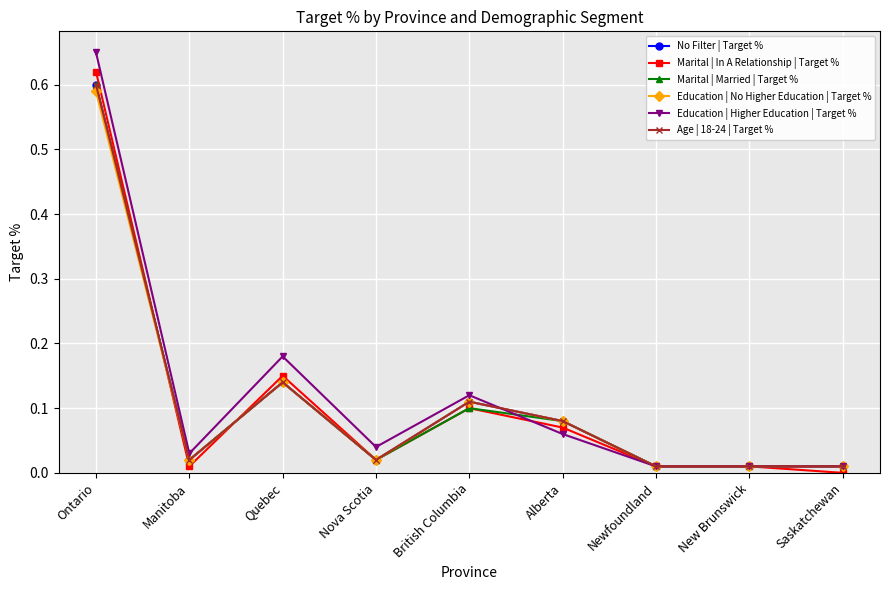

Reading left to right, what are all the values shown in this chart?

No Filter | Target %: 0.6	0.0	0.1	0.0	0.1	0.1	0.0	0.0	0.0
Marital | In A Relationship | Target %: 0.6	0.0	0.1	0.0	0.1	0.1	0.0	0.0	0.0
Marital | Married | Target %: 0.6	0.0	0.1	0.0	0.1	0.1	0.0	0.0	0.0
Education | No Higher Education | Target %: 0.6	0.0	0.1	0.0	0.1	0.1	0.0	0.0	0.0
Education | Higher Education | Target %: 0.7	0.0	0.2	0.0	0.1	0.1	0.0	0.0	0.0
Age | 18-24 | Target %: 0.6	0.0	0.1	0.0	0.1	0.1	0.0	0.0	0.0